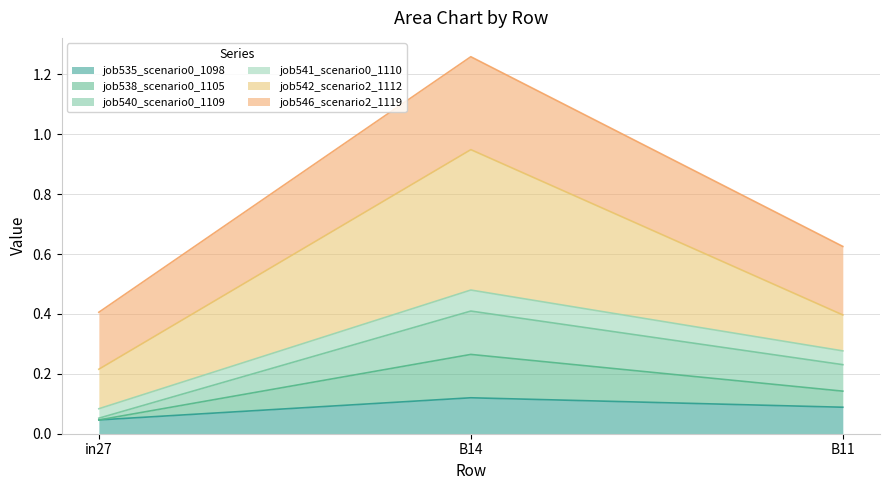

What is the label of the 3rd point from the left?

B11